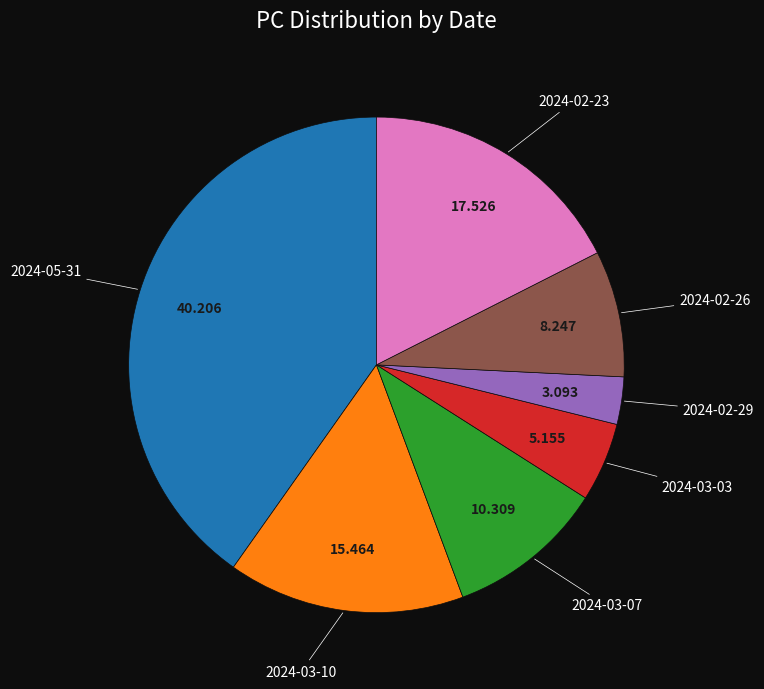

Is there a majority slice in this chart?

No